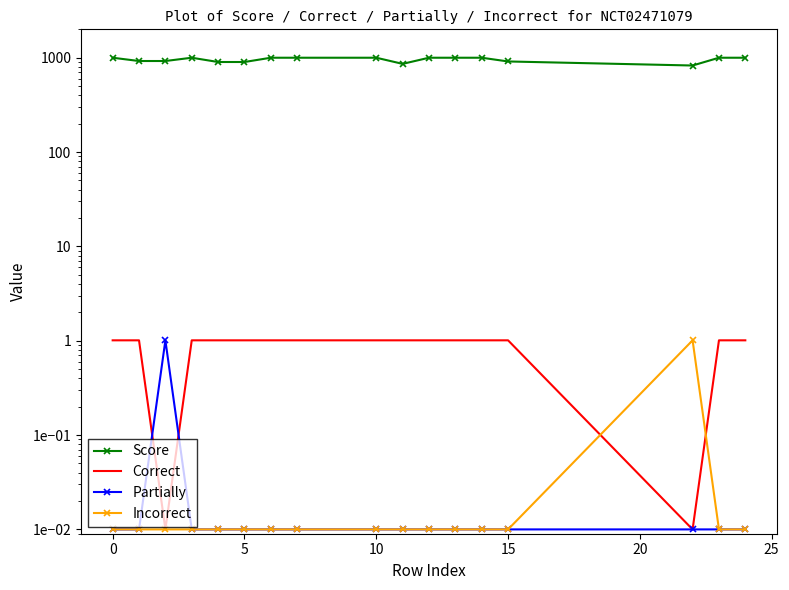

Which category has the lowest value across all series?

5